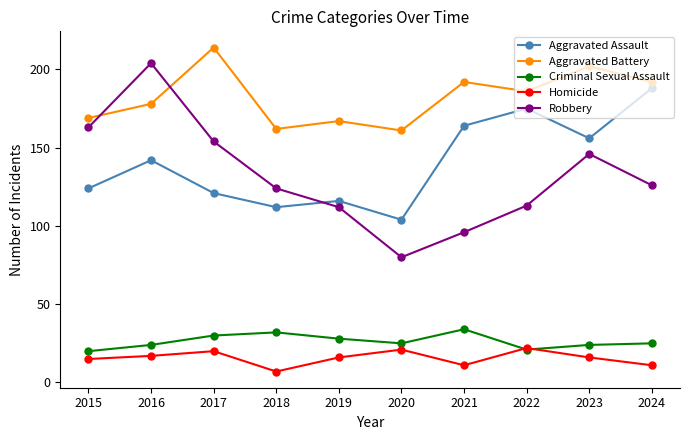

Count the number of categories in the chart.

10